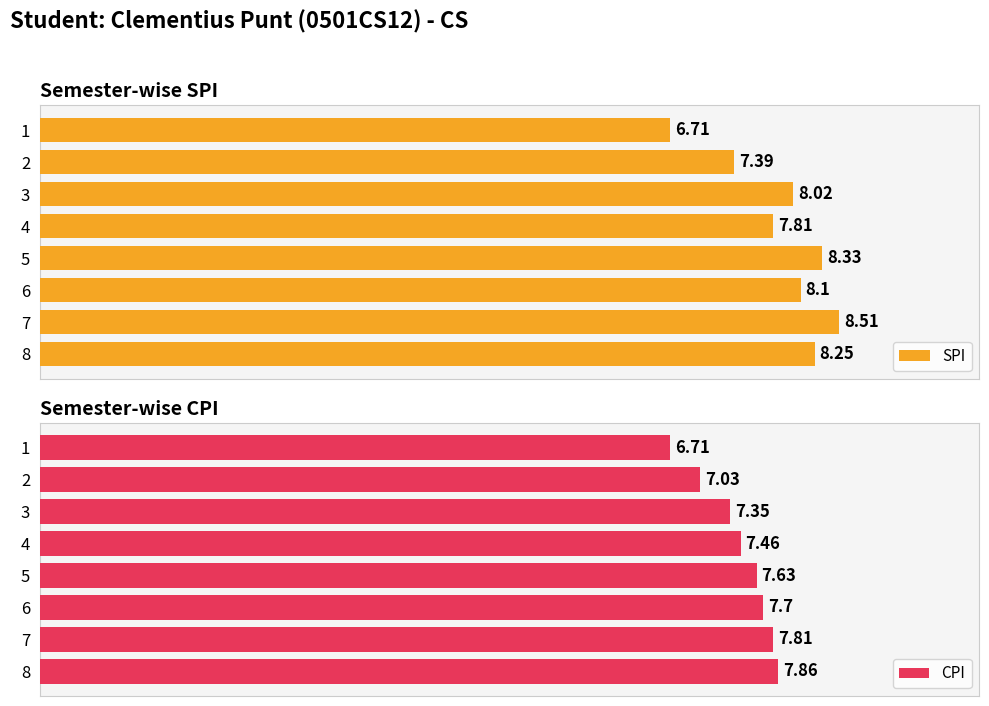

How many categories are shown in the chart?

8